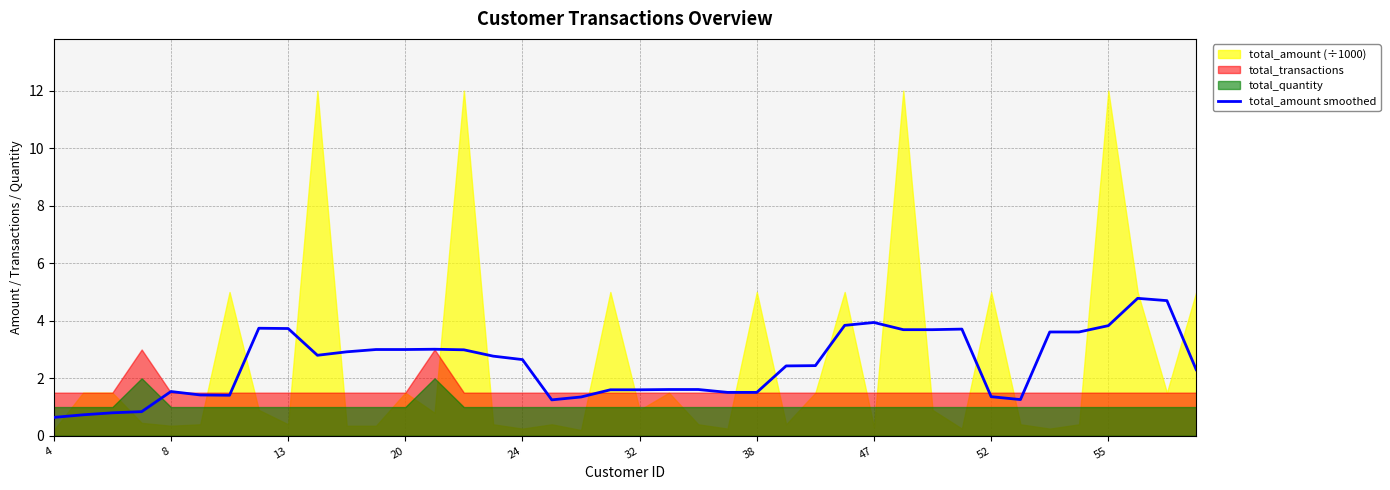

What is the minimum value for total_amount smoothed?

0.6